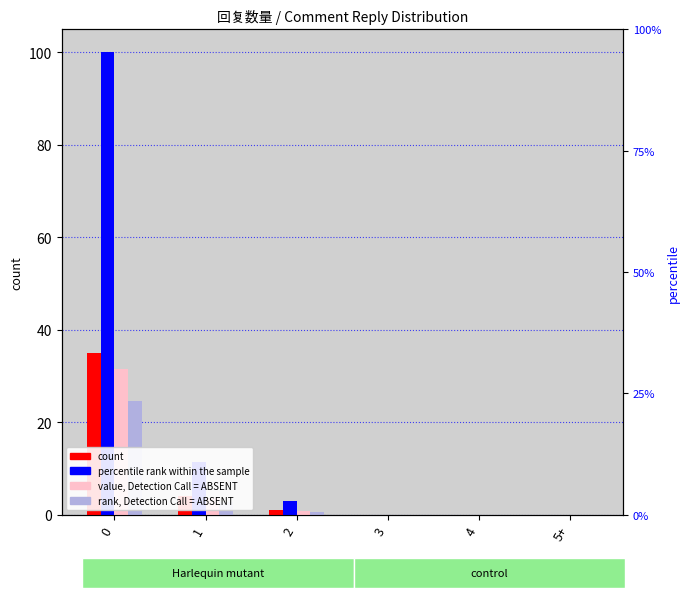

Which series has the largest range (max minus min)?

percentile rank within the sample